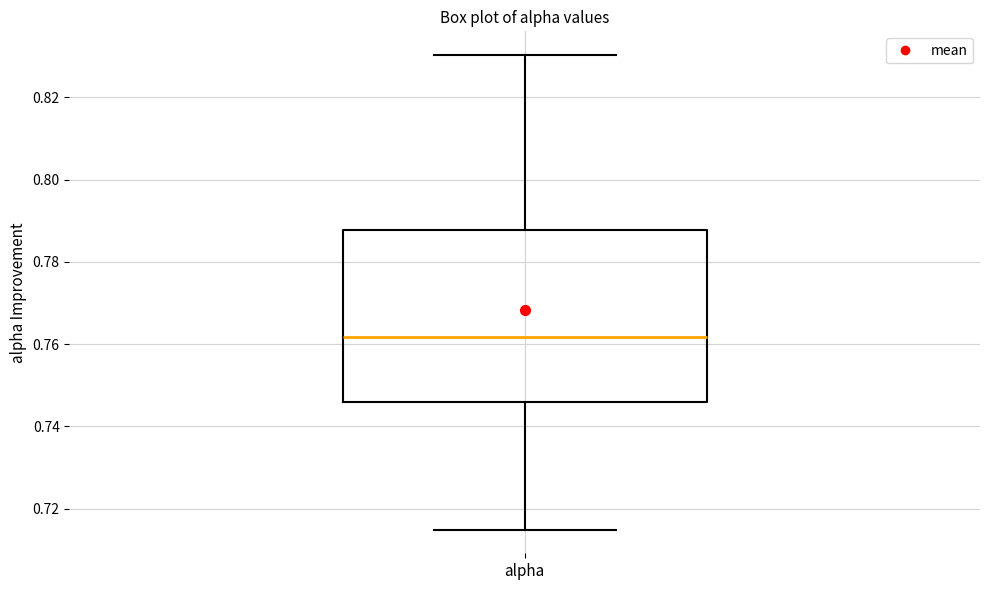

Where does the median line of the box for alpha sit on the y-axis? The values are not printed on the chart, so give them approximately, as read against the axis.

0.762